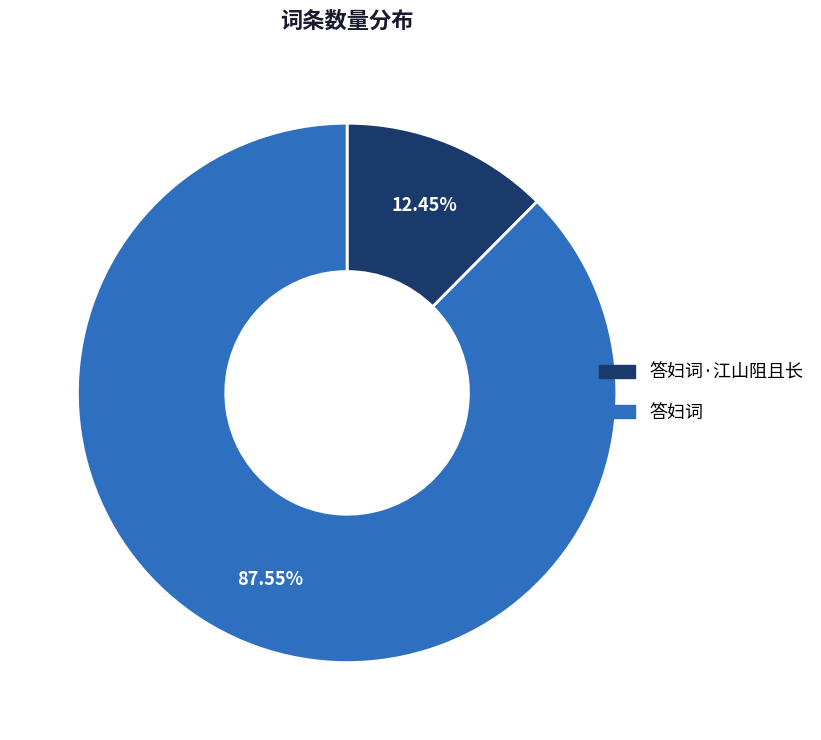

Which slice is the largest?

答妇词